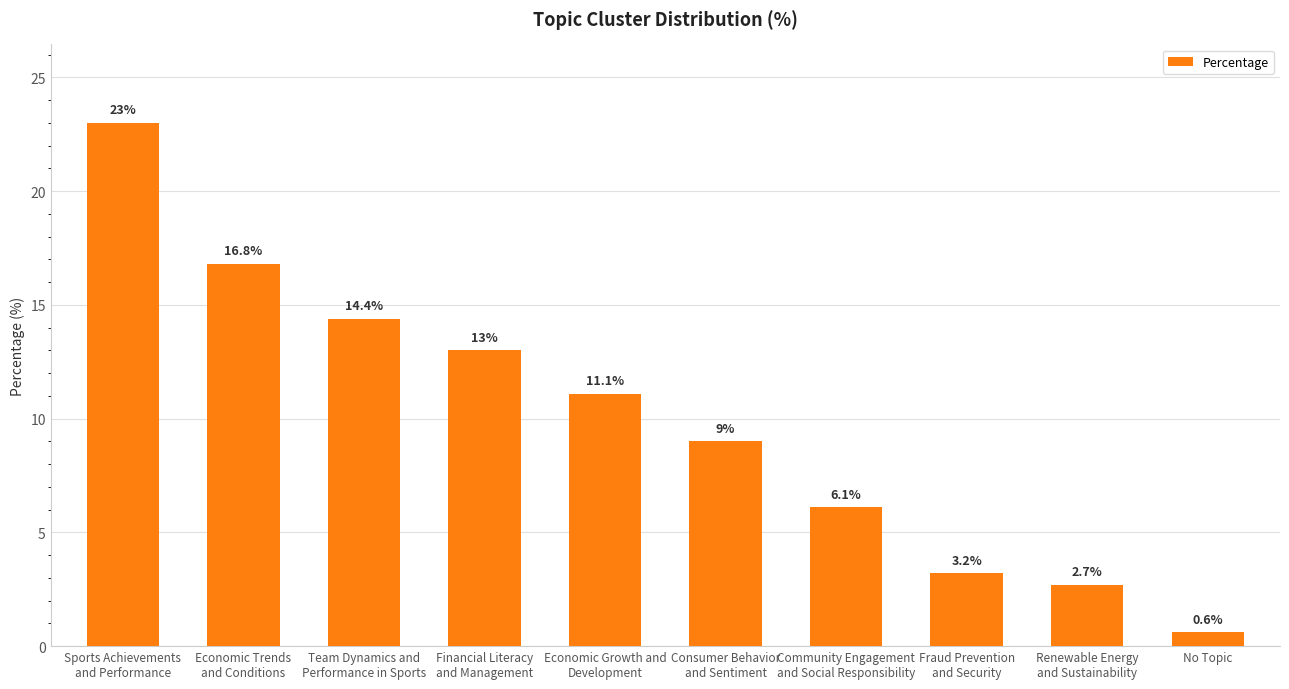

List the labels in order of value, smallest first.

No Topic, Renewable Energy
and Sustainability, Fraud Prevention
and Security, Community Engagement
and Social Responsibility, Consumer Behavior
and Sentiment, Economic Growth and
Development, Financial Literacy
and Management, Team Dynamics and
Performance in Sports, Economic Trends
and Conditions, Sports Achievements
and Performance